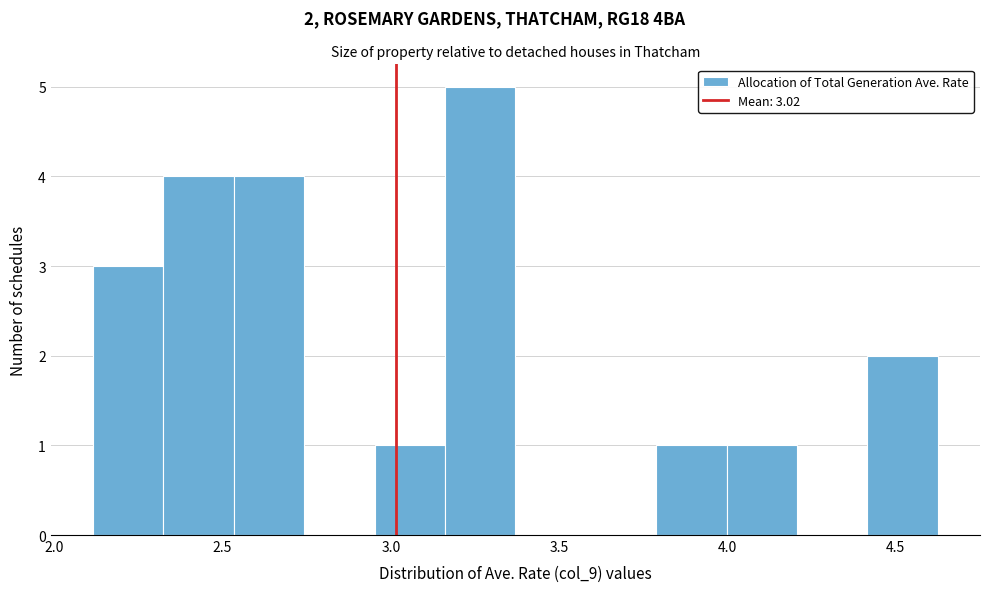

Which range on the x-axis has the tallest bar?

3.15 to 3.35